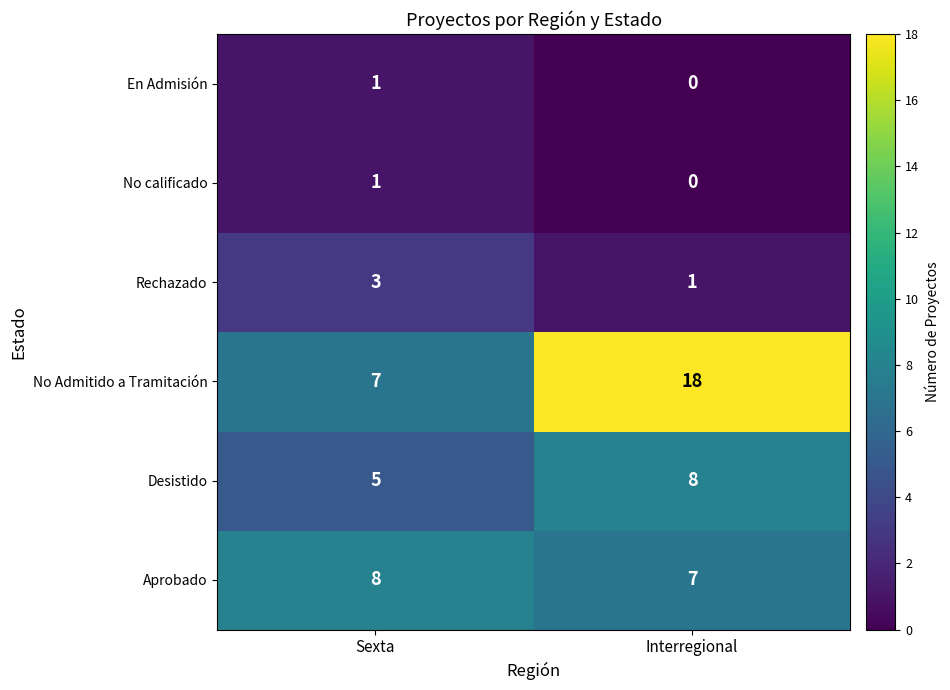

What is the average value of the Aprobado series?

8